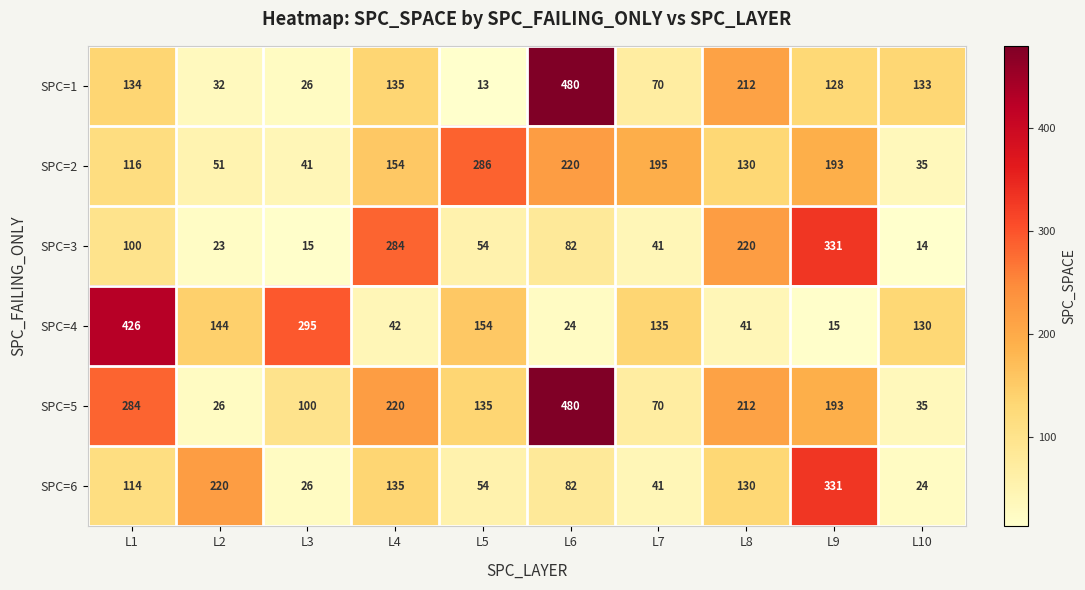

At which label is SPC=4 closest to 220?

L5